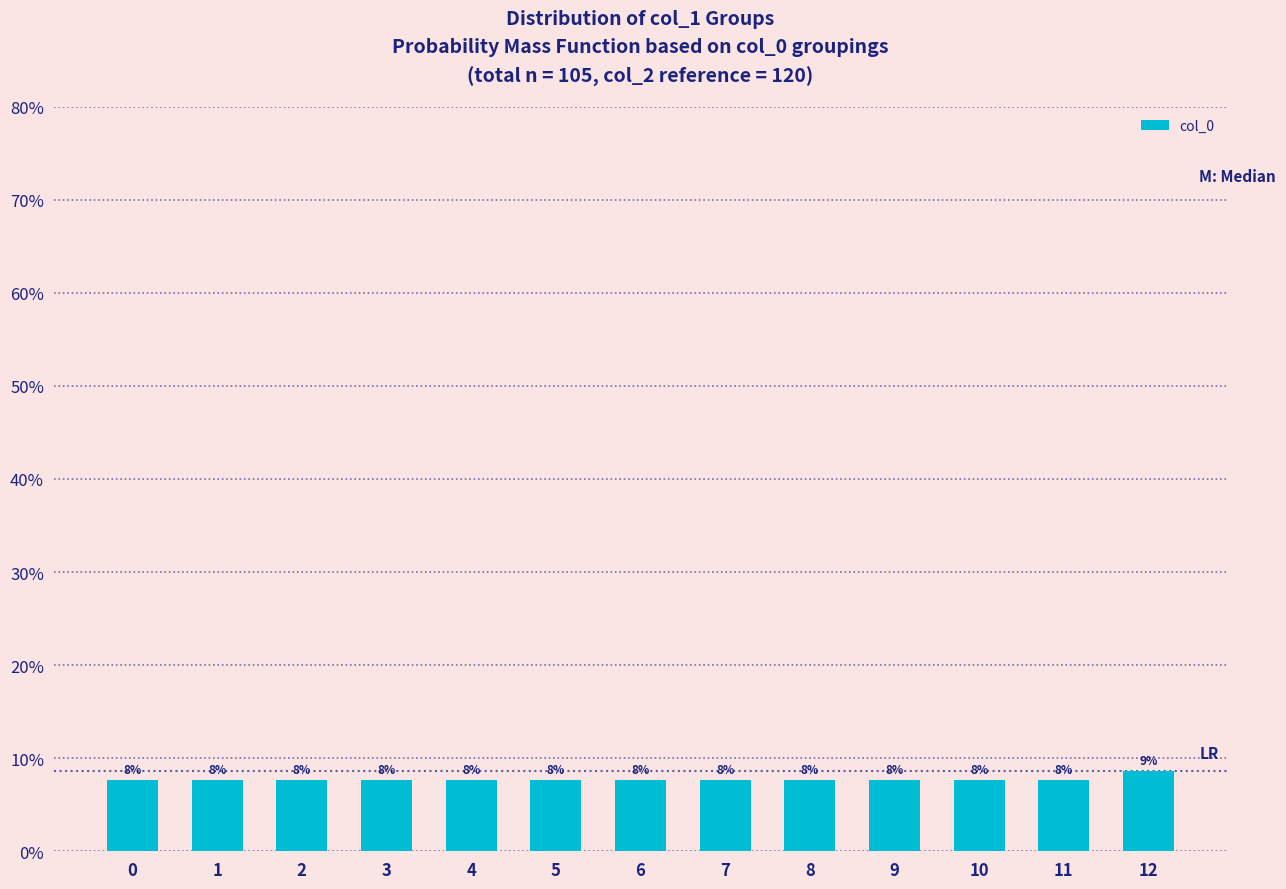

What is the value of the 6th bar from the left?

0.1